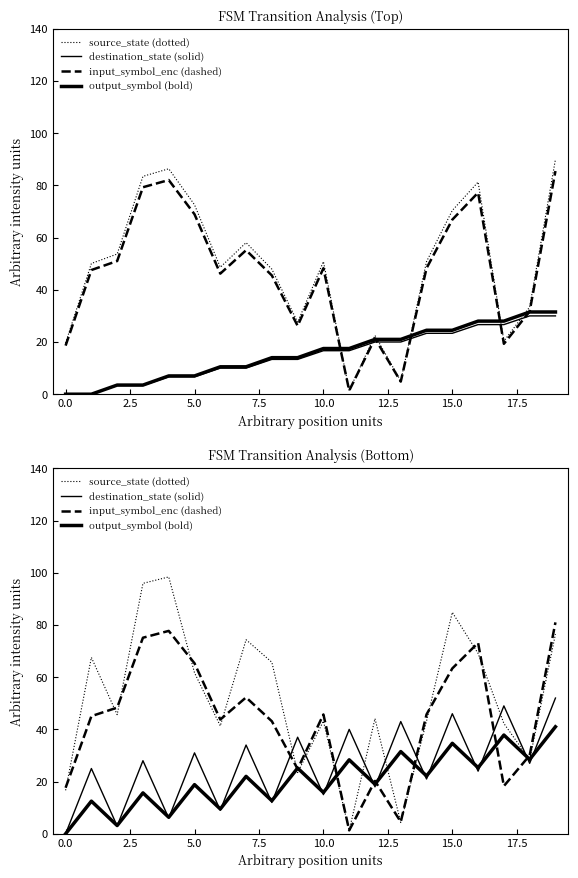

Which series has the widest spread of values?

source_state (dotted)